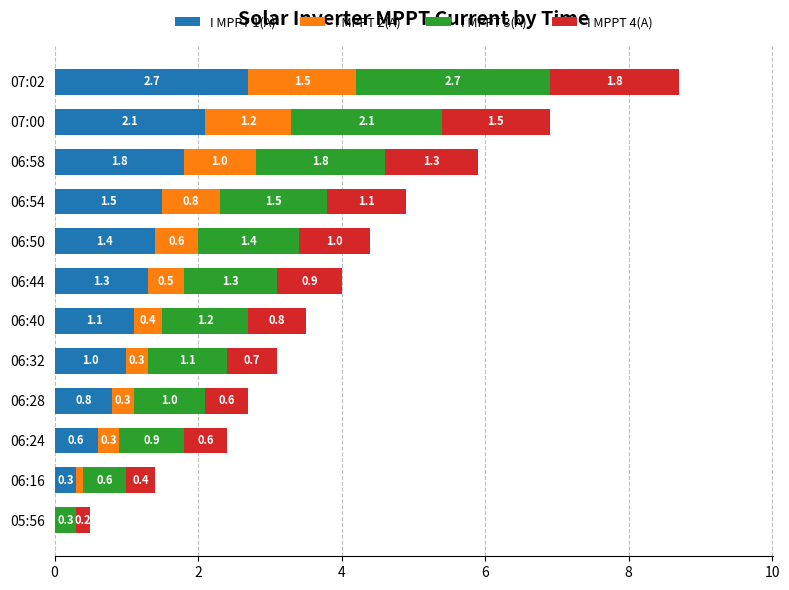

Which category has the highest value in the I MPPT 1(A) series?

07:02